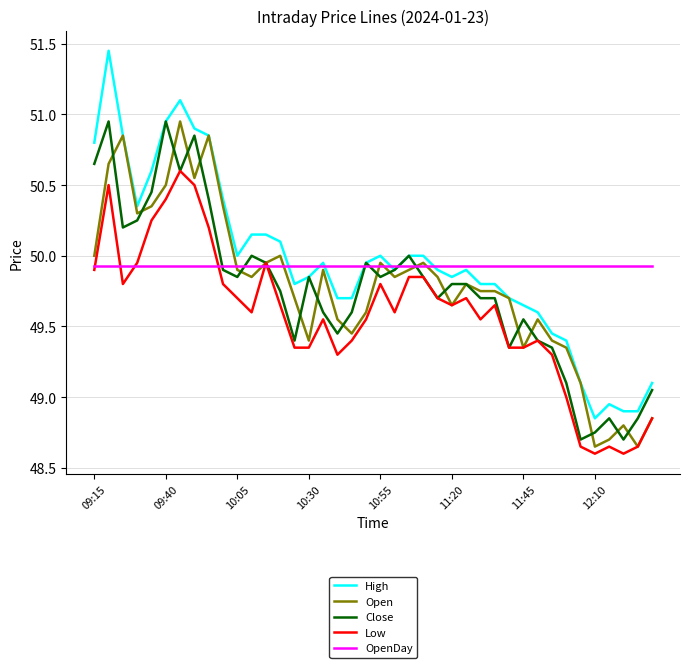

Which series has the largest range (max minus min)?

High